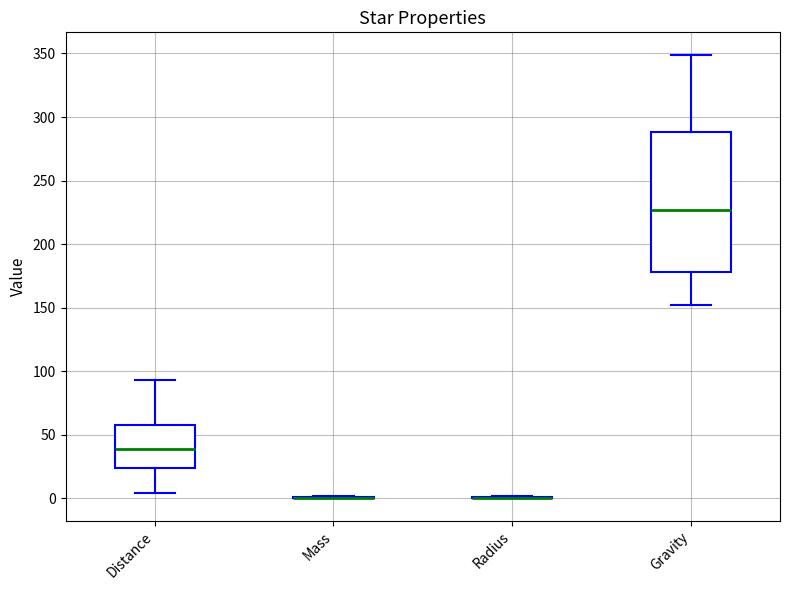

Comparing the boxes themselves (not the whiskers), which one is the tallest?

Gravity